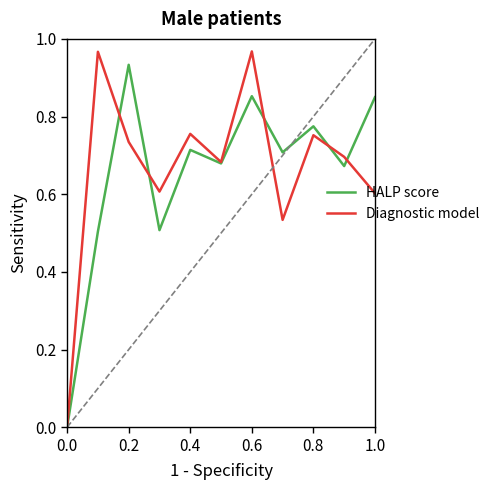

Rank the series by their maximum value, from lowest to highest.

HALP score, Diagnostic model